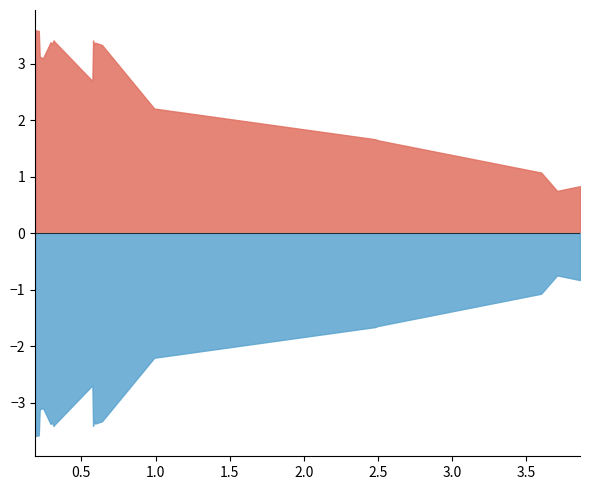

What is the greatest value displayed?

3.6